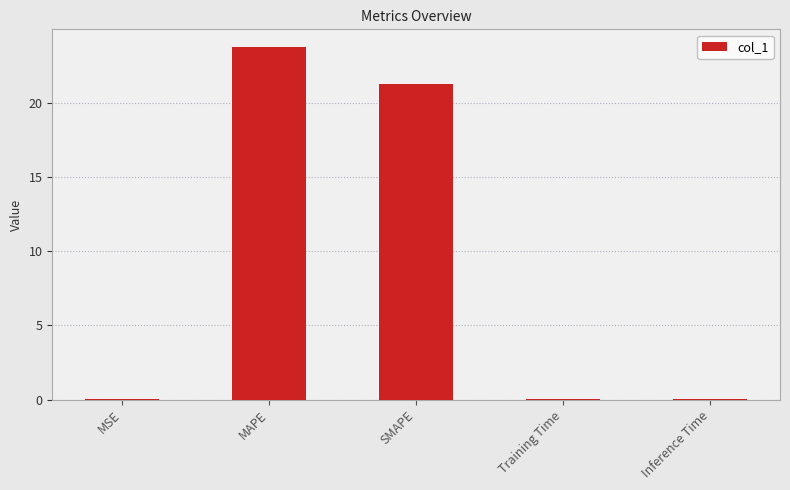

What is the difference between the values at SMAPE and MSE?

21.2